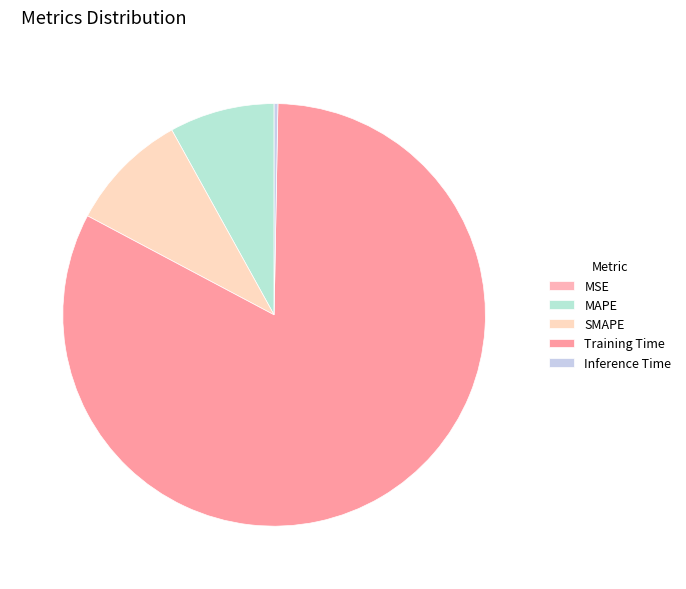

How many slices are in this pie chart?

5